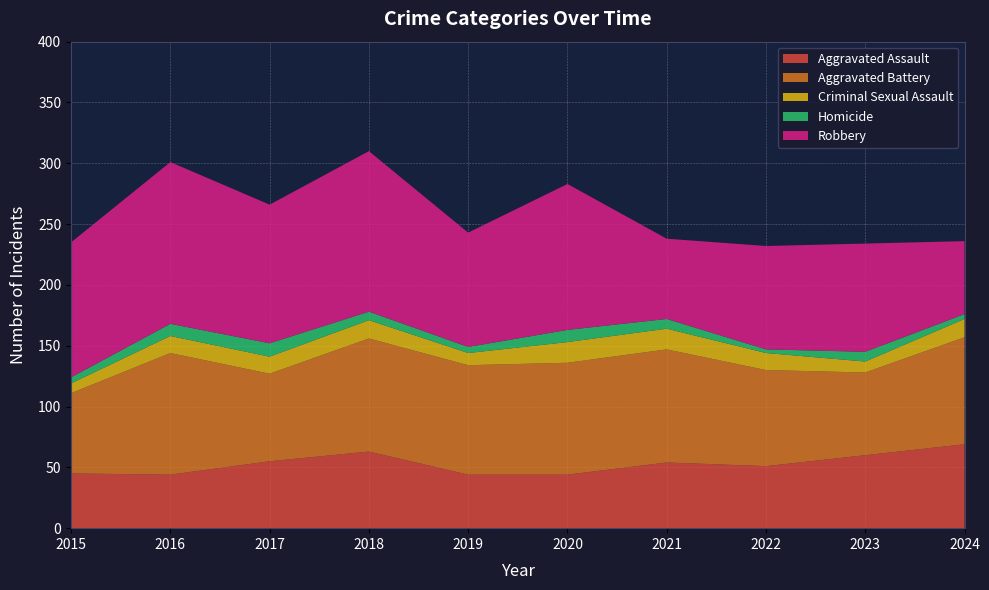

Reading left to right, list all the values displayed in this chart.

Aggravated Assault: 45	44	55	63	44	44	54	51	60	69
Aggravated Battery: 66	100	72	93	90	92	93	79	68	88
Criminal Sexual Assault: 8	14	14	15	10	17	17	14	9	15
Homicide: 5	10	11	7	5	10	8	3	8	4
Robbery: 111	133	114	132	94	120	66	85	89	60